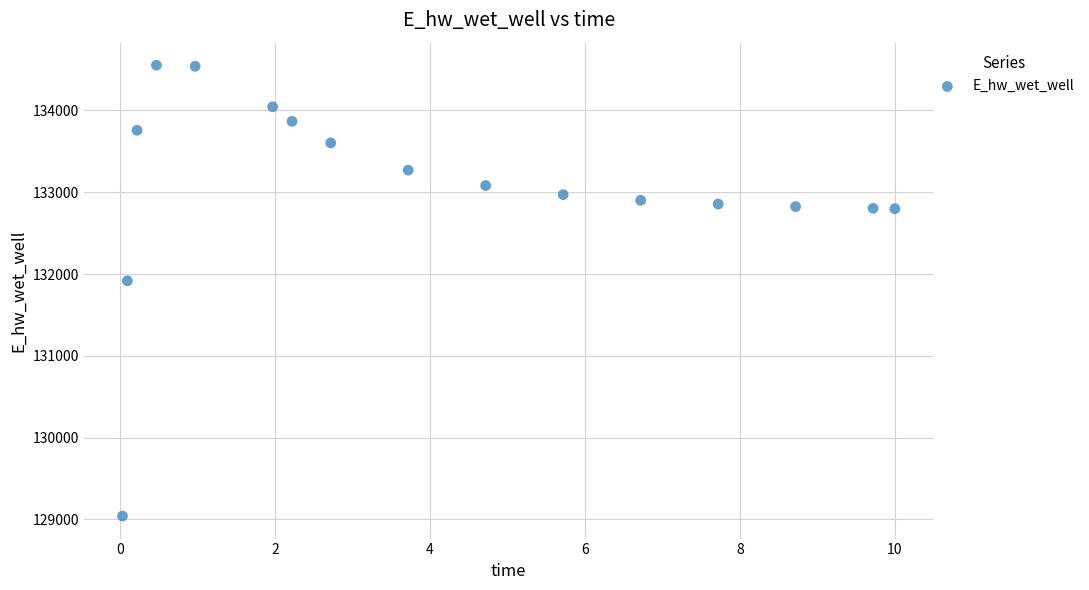

What Y value in the scatter plot is closest to 131796?

131916.5